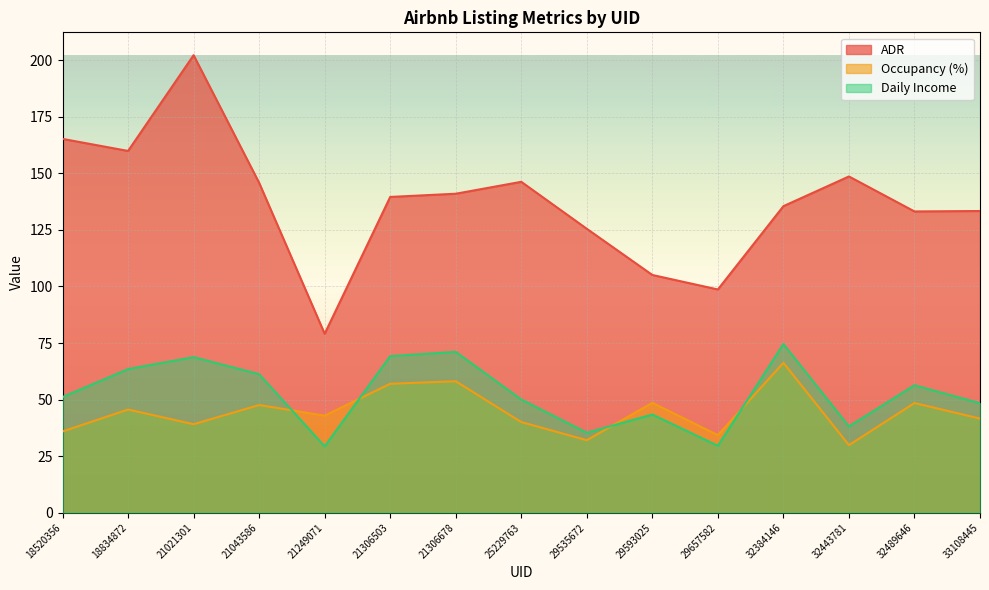

What are all the series names shown in the legend?

ADR, Occupancy (%), Daily Income